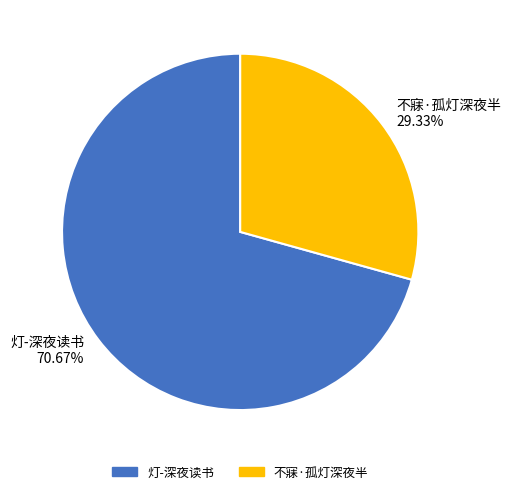

Which category has the biggest portion of the pie?

灯-深夜读书